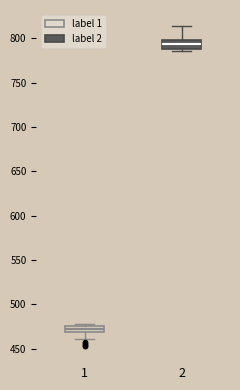

Which box has the highest median line?

2